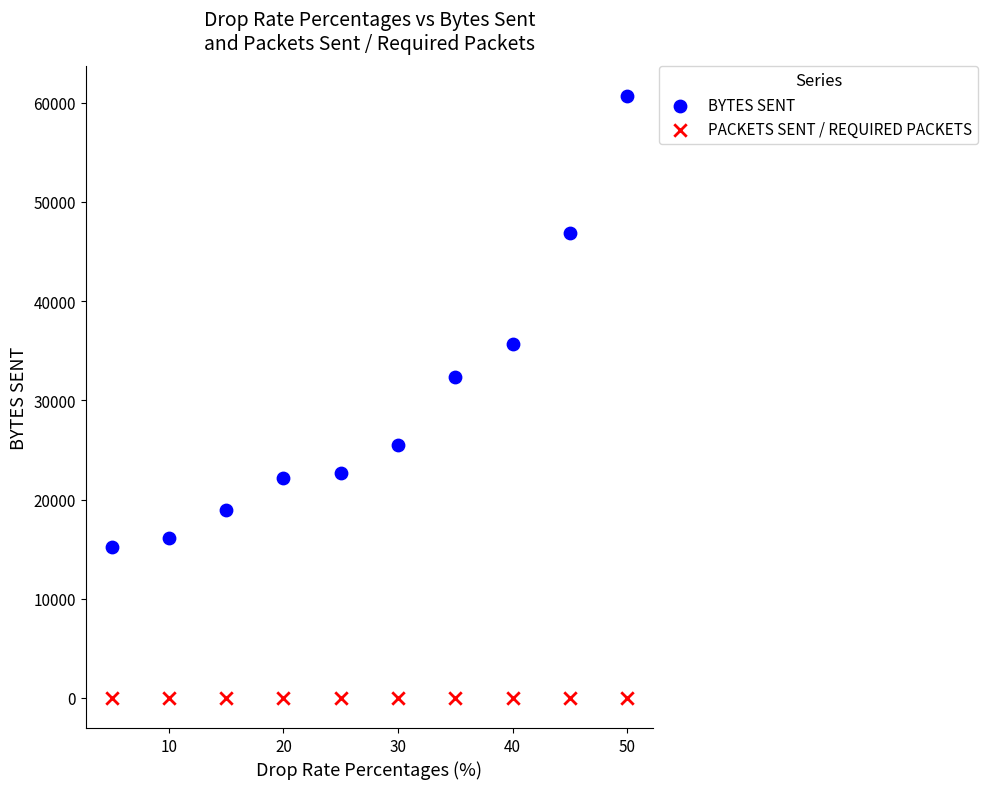

What are all the series names shown in the legend?

BYTES SENT, PACKETS SENT / REQUIRED PACKETS